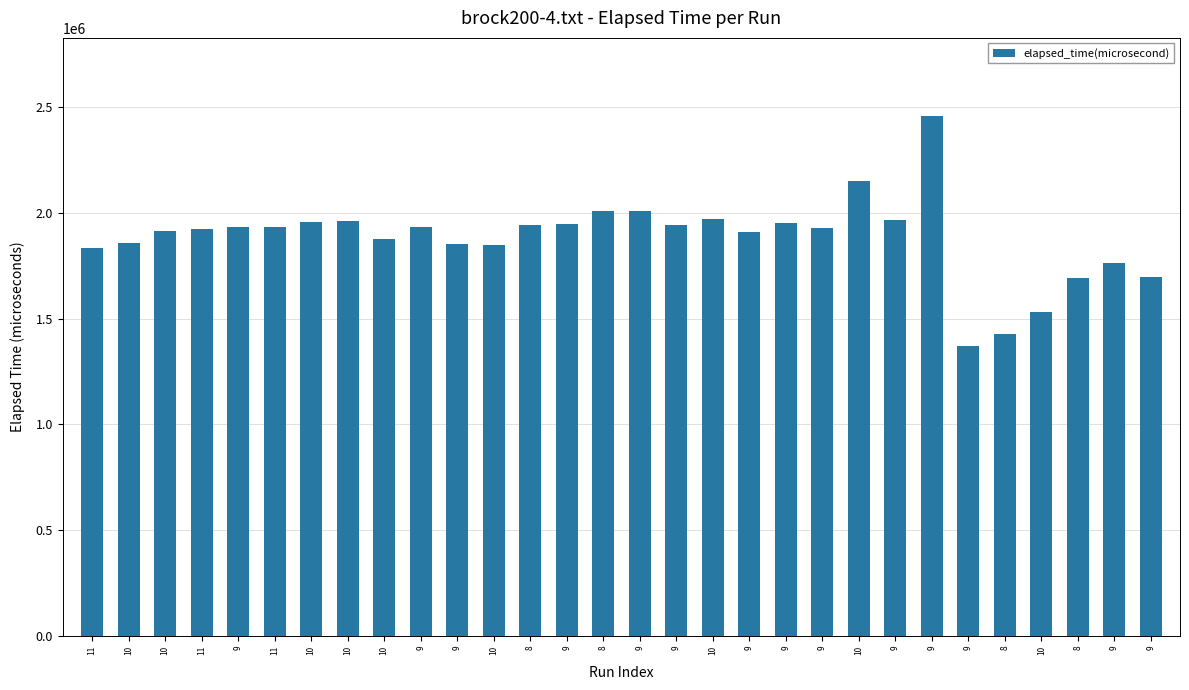

Approximately how many times larger is the value at 8 compared to 9?

1.1